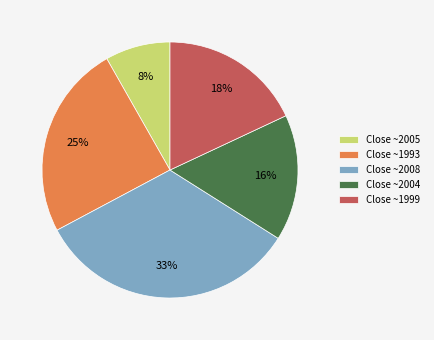

How many slices are in this pie chart?

5